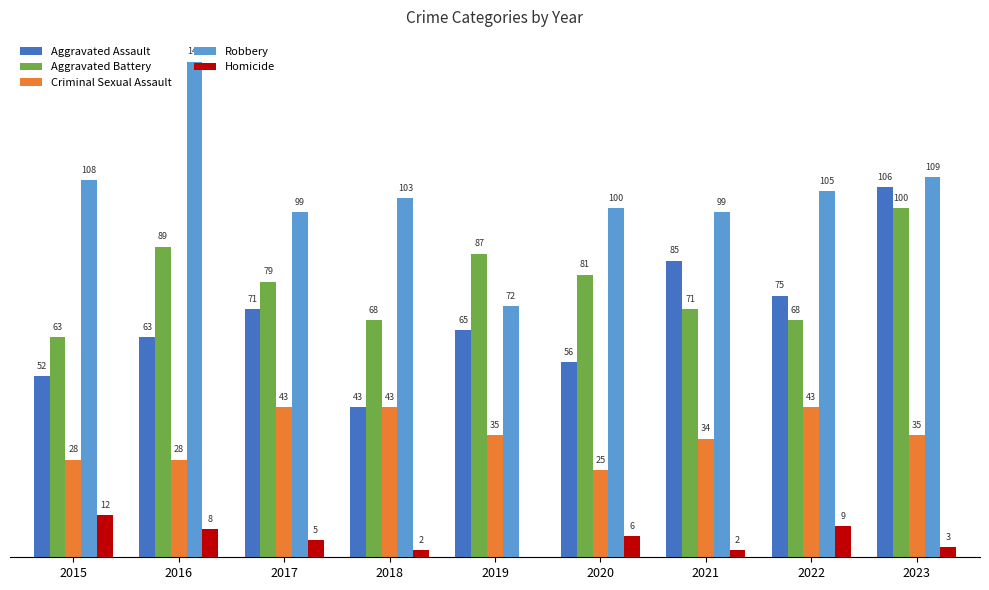

Between 2015 and 2022, which series saw the biggest shift?

Aggravated Assault